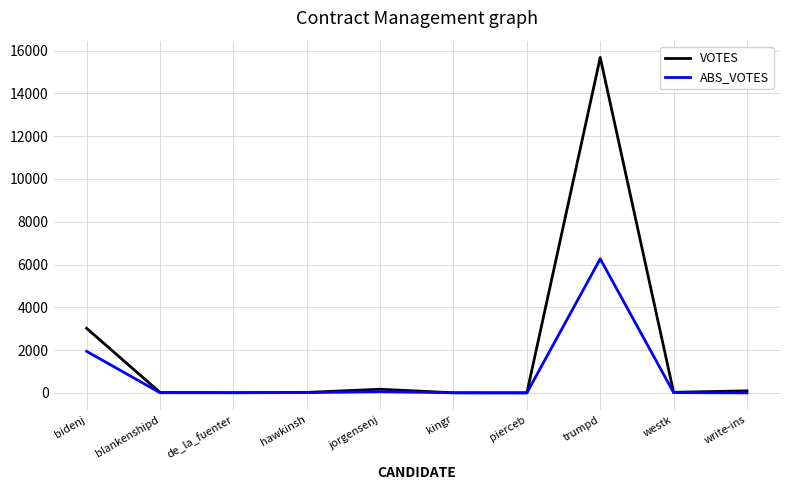

Which category has the highest value in the VOTES series?

trumpd